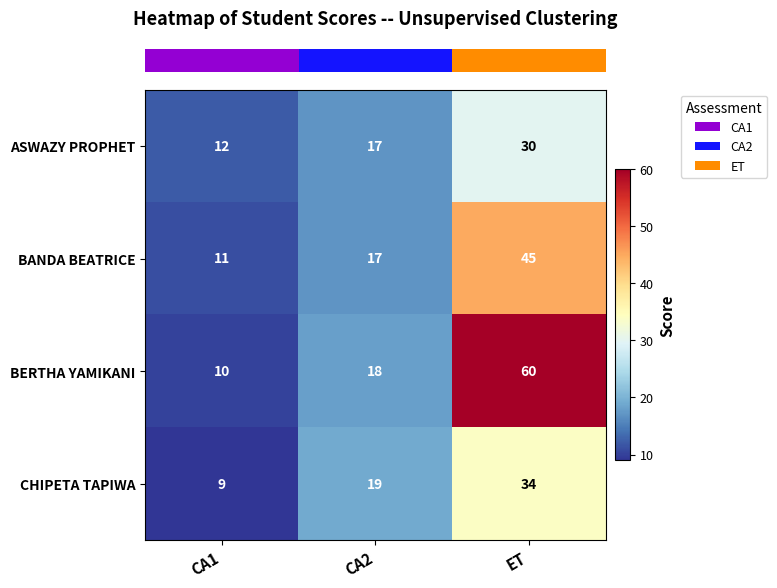

Which series has the largest total across all categories?

BERTHA YAMIKANI